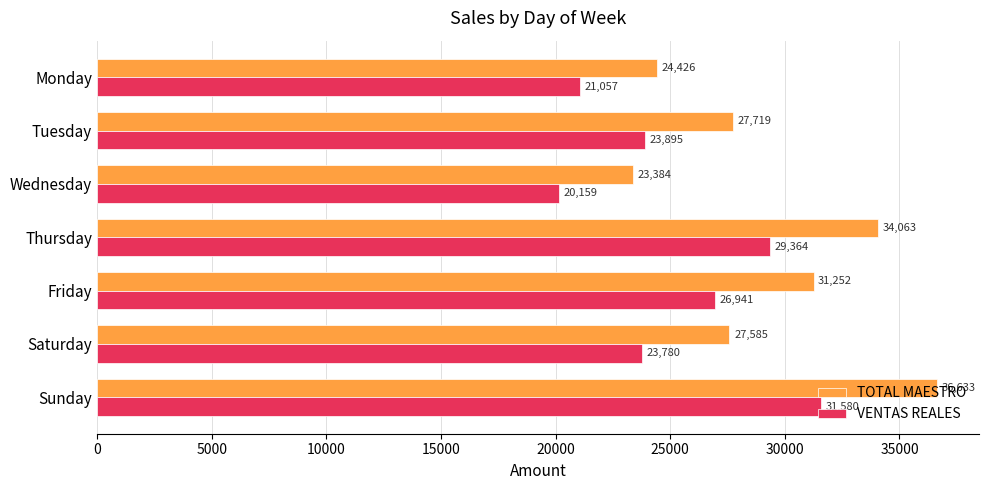

The value of TOTAL MAESTRO at Thursday is 58866.8. True or false?

False